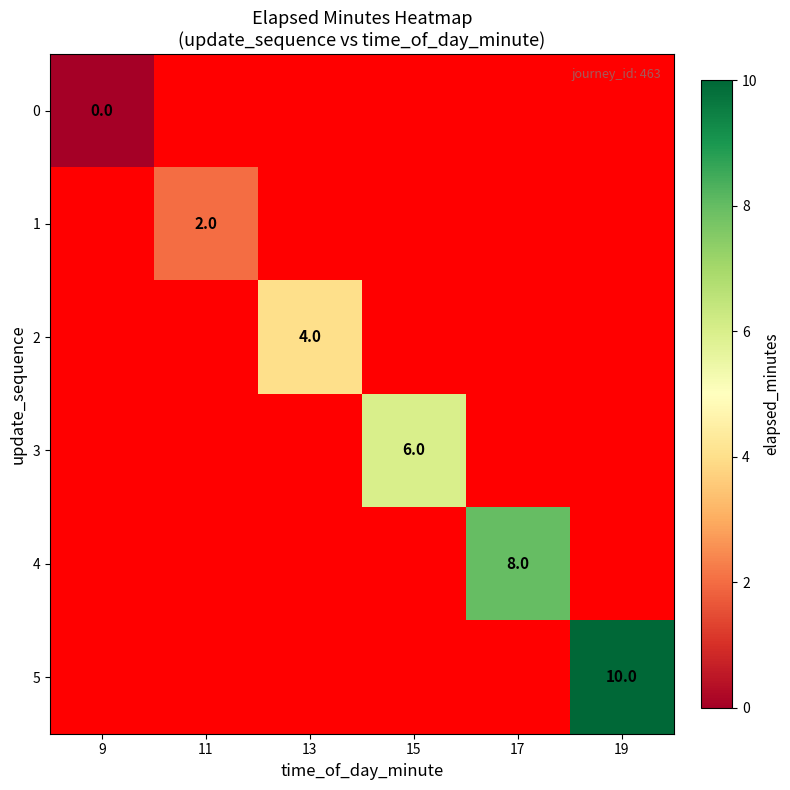

At 9, list the series in order from largest to smallest.

0, 1, 2, 3, 4, 5